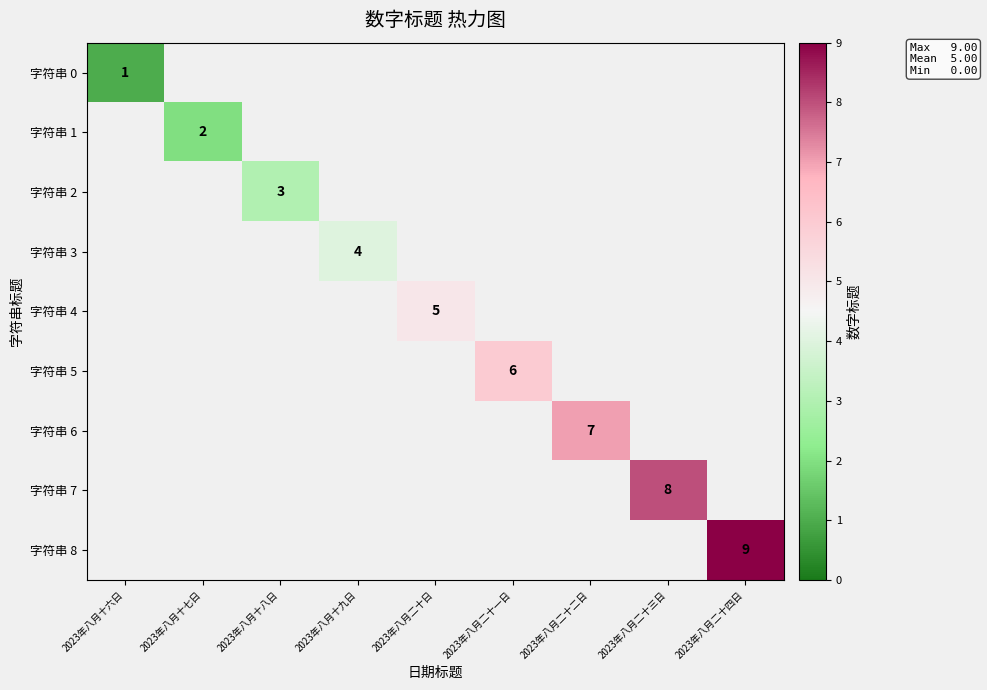

The 字符串 7 series shows 8 at 2023年八月二十三日. True or false?

True